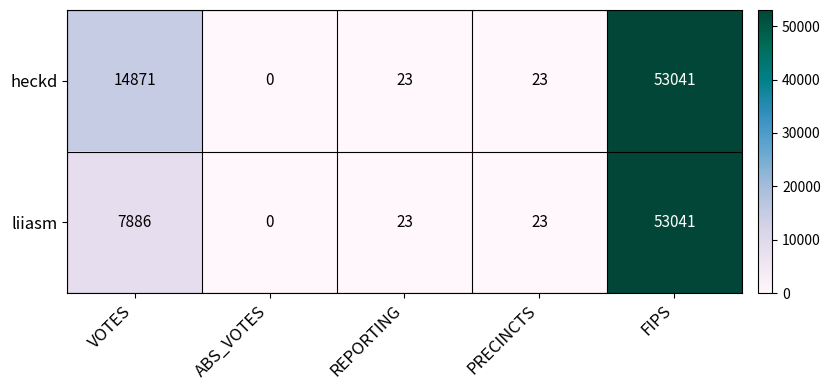

What is the sum of the liiasm values at PRECINCTS and REPORTING?

46